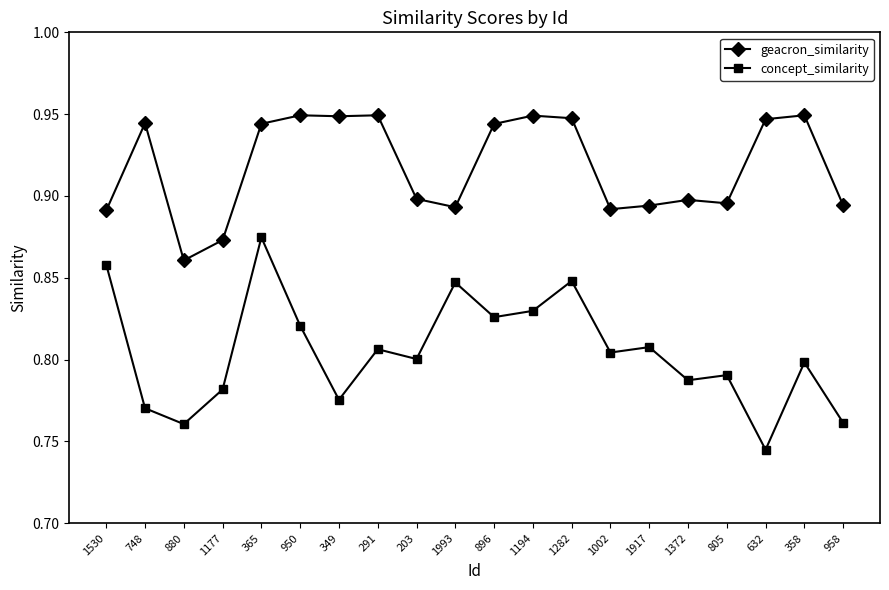

Does the chart display data point markers on the line(s)?

Yes